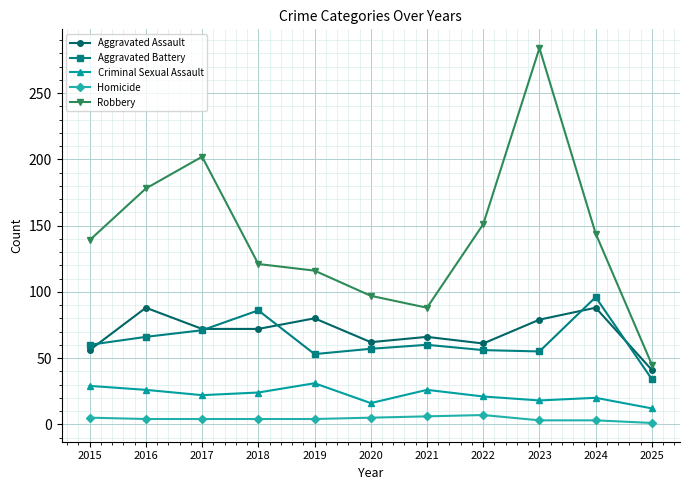

Where is Robbery nearest to the value 164?

2022